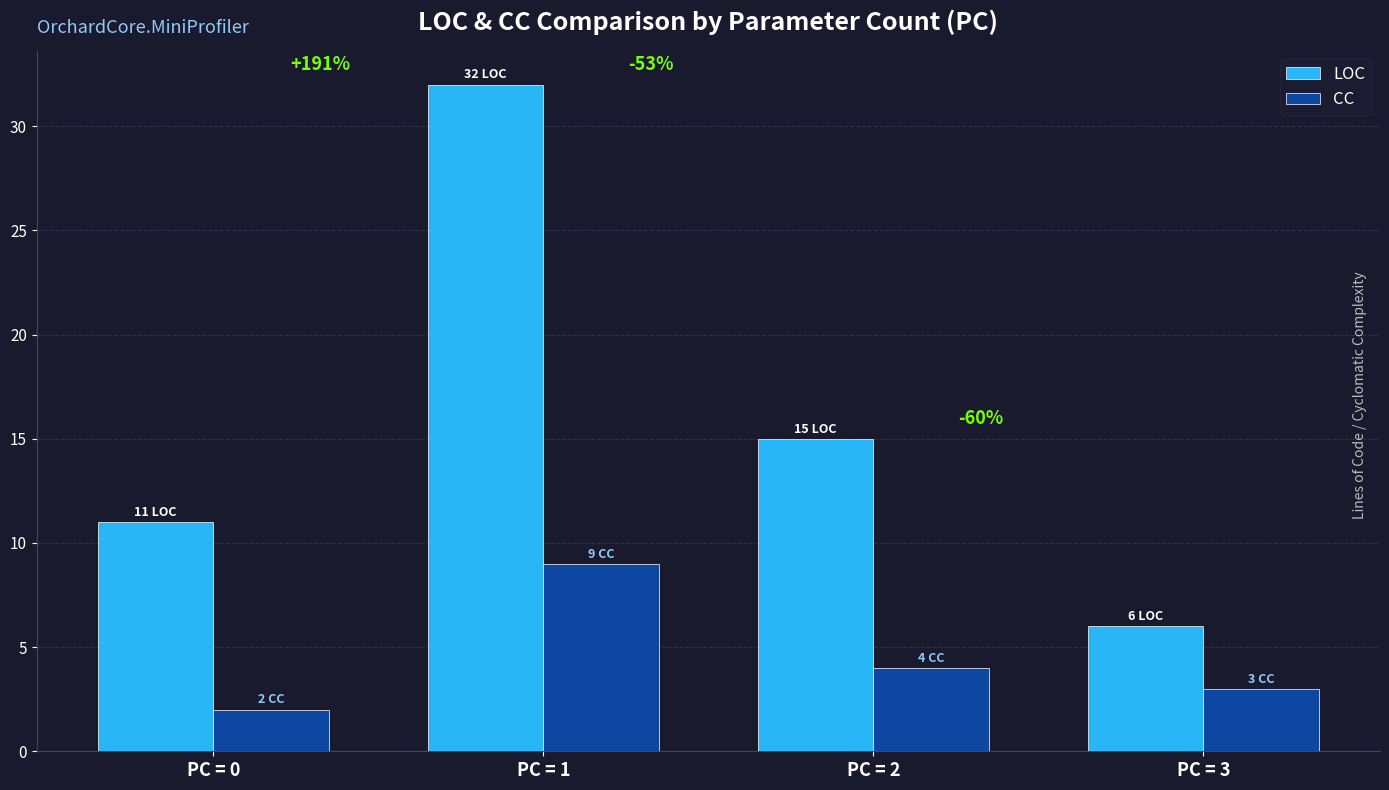

What is the maximum value shown in the chart?

32